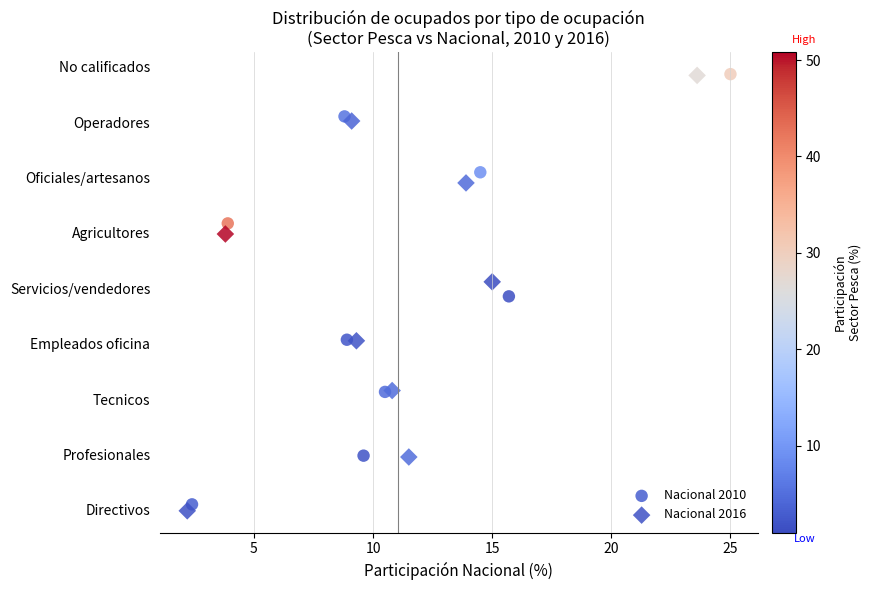

Which series has the widest spread of Y values?

Nacional 2016